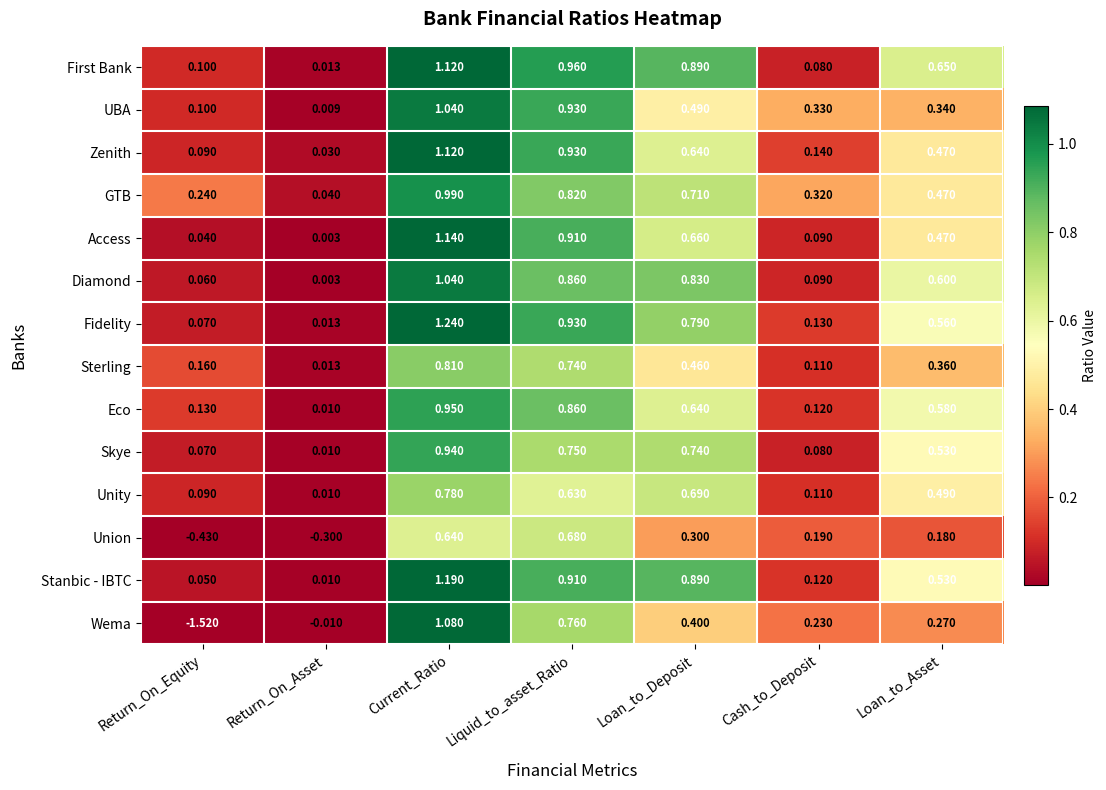

Which series has the widest spread of values?

Wema